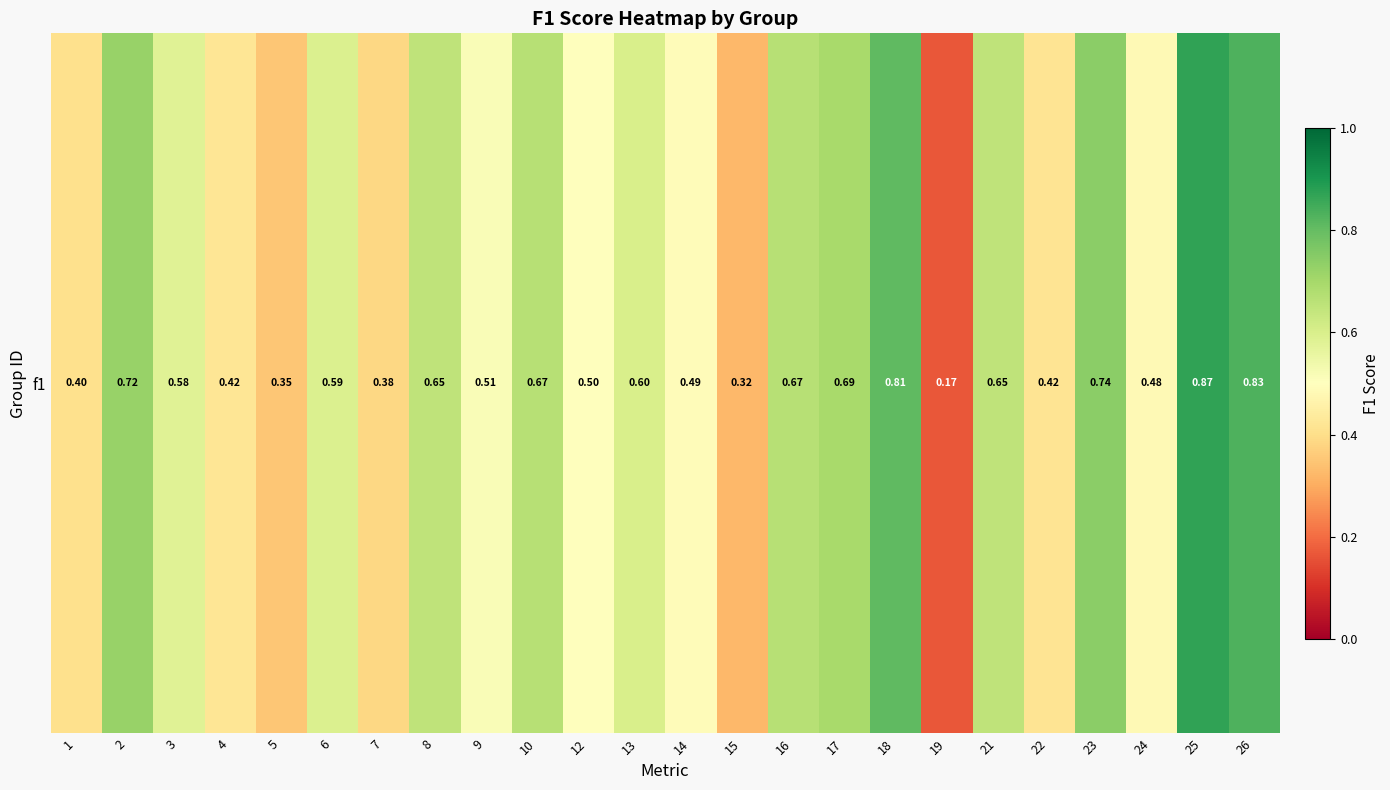

List the labels in order of value, smallest first.

19, 15, 5, 7, 1, 22, 4, 24, 14, 12, 9, 3, 6, 13, 8, 21, 10, 16, 17, 2, 23, 18, 26, 25